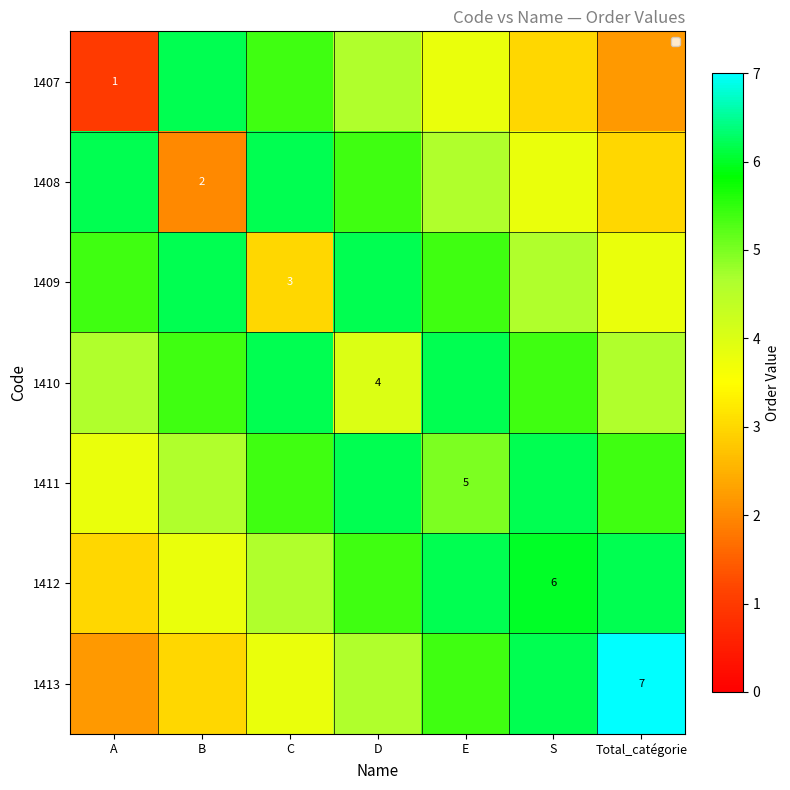

What is the average value of the 1407 series?

3.7